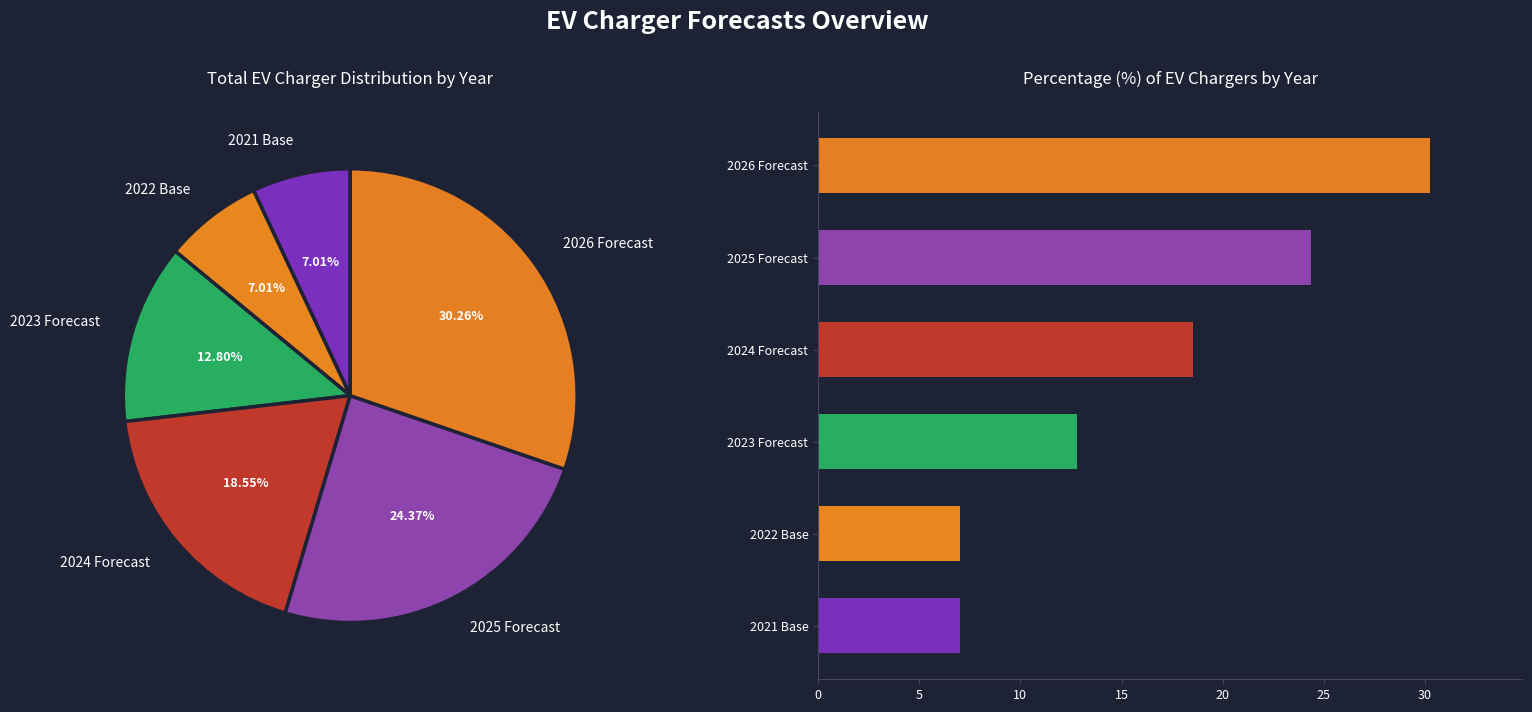

How many segments does this pie chart have?

6